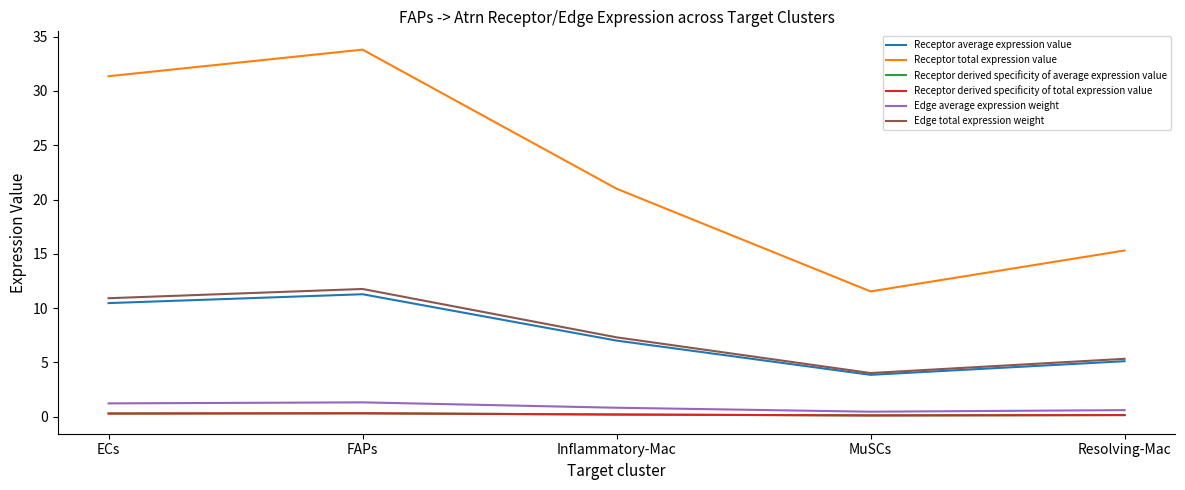

What is the maximum value for Receptor total expression value?

33.8